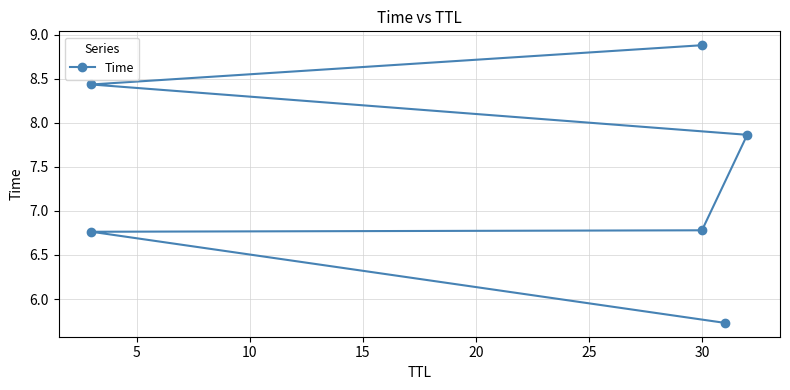

True or false: the data shows 12.0 at 30.

False